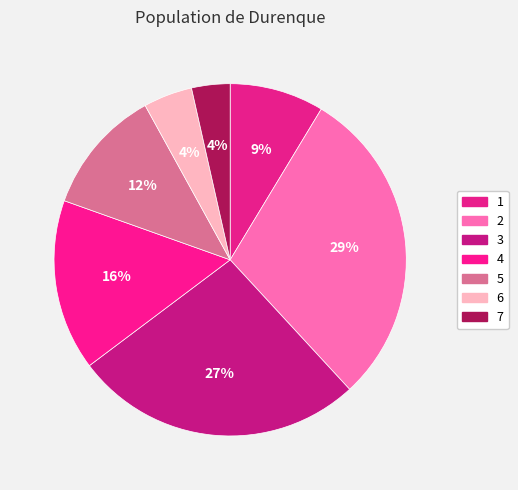

True or false: 2 accounts for 29% of the total.

True